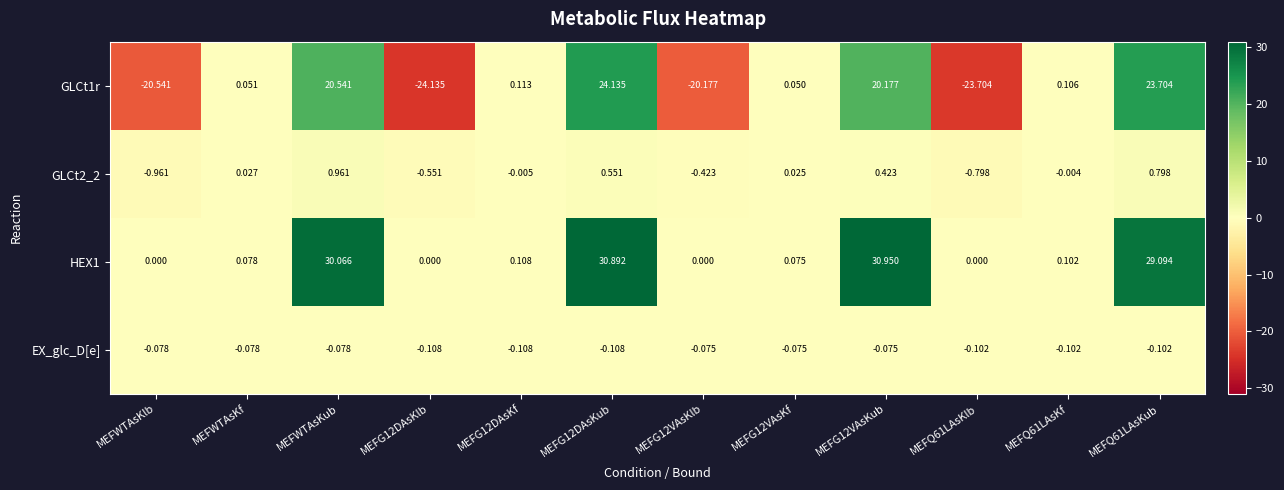

At which label does GLCt2_2 first exceed 0?

MEFWTAsKf